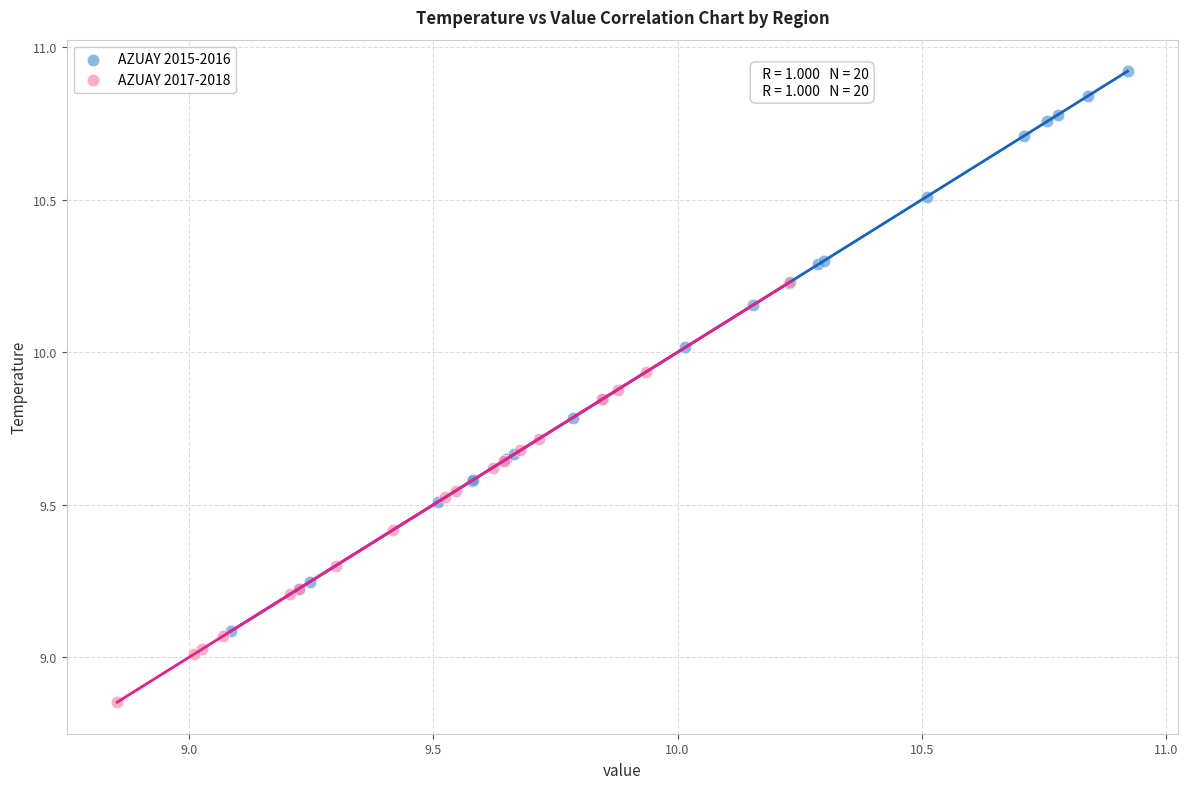

Which series contains the lowest Y value?

AZUAY 2017-2018